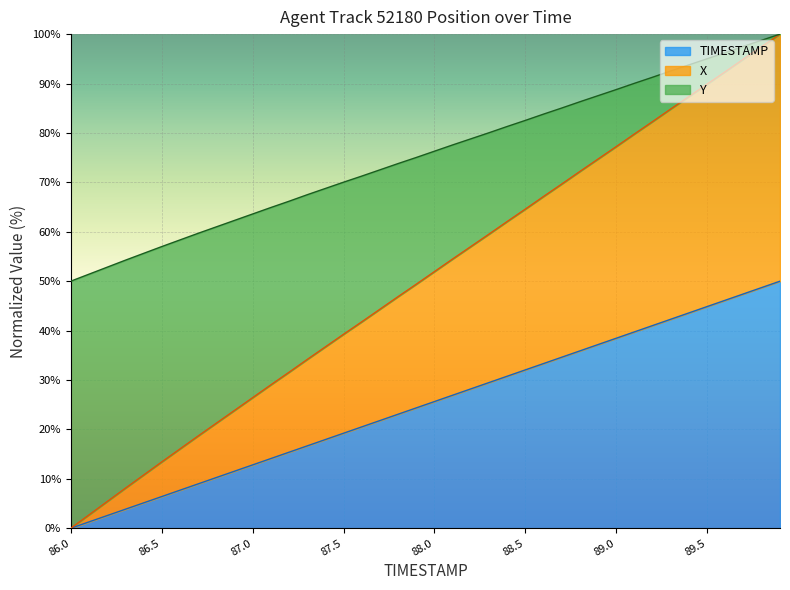

At which label does TIMESTAMP first exceed 25?

88.0